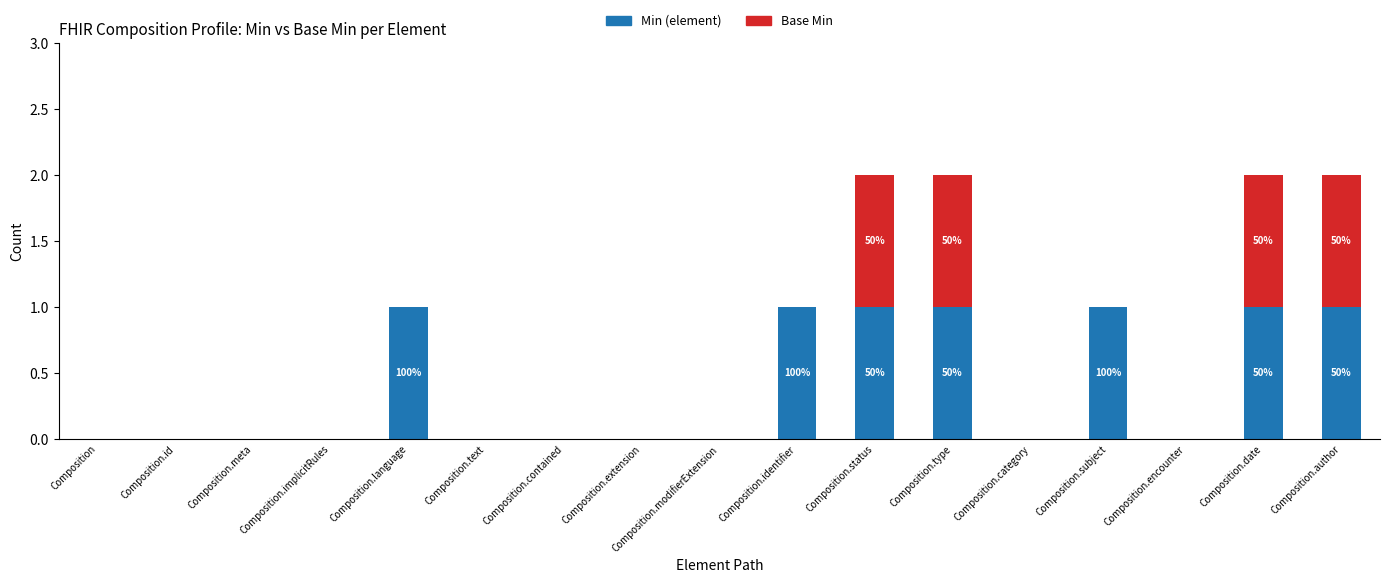

What is the sum of all Min (element) values?

7